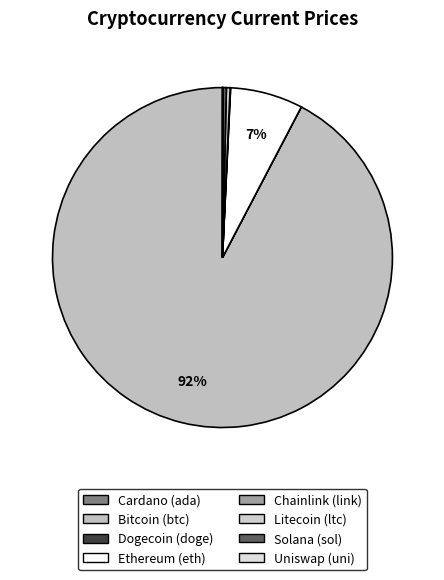

How many slices are in this pie chart?

8